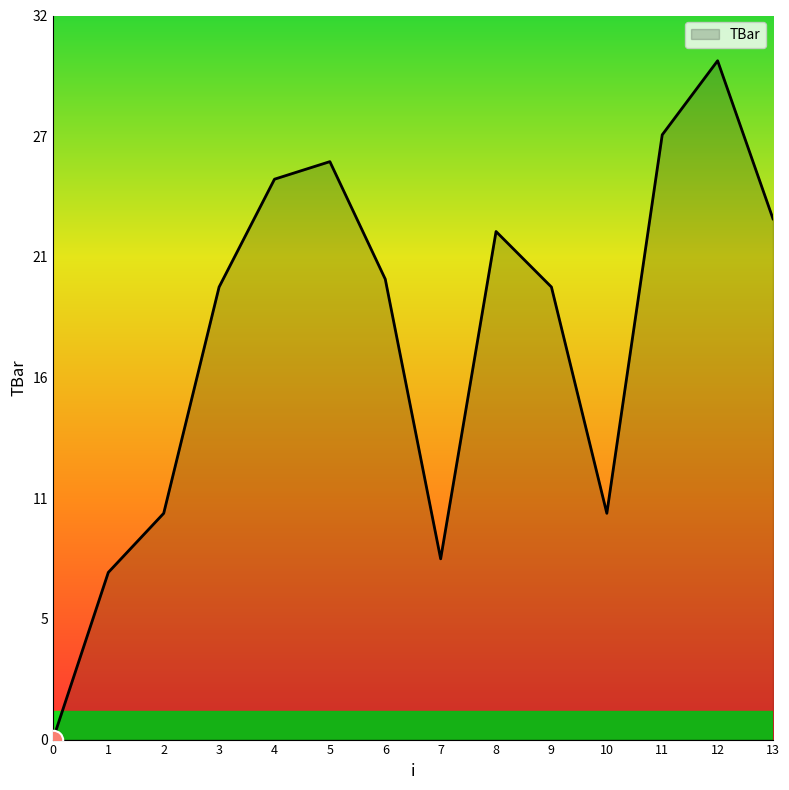

What is the change in value from 0 to 1?

+7.4